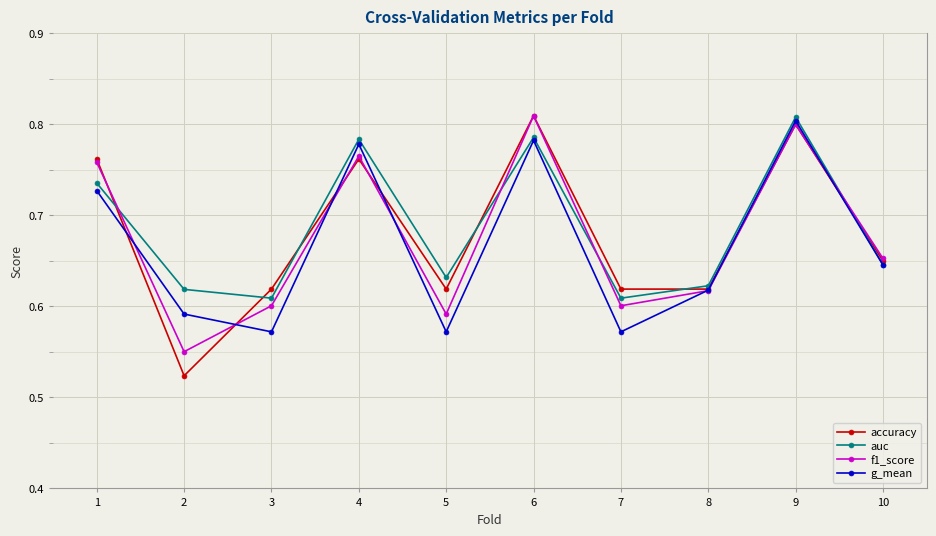

Does the chart display data point markers on the line(s)?

Yes